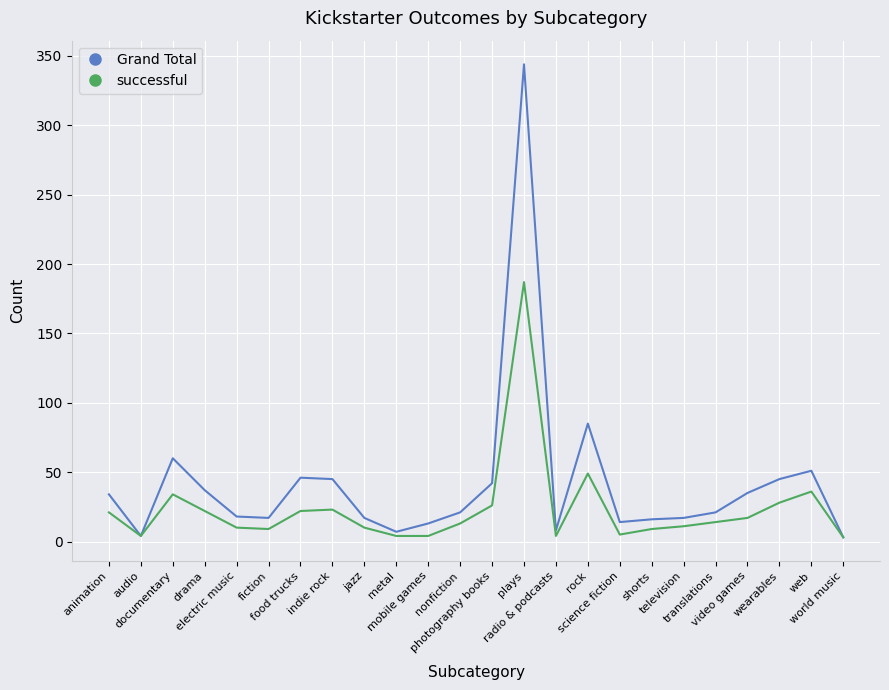

What is the maximum value shown in the chart?

344